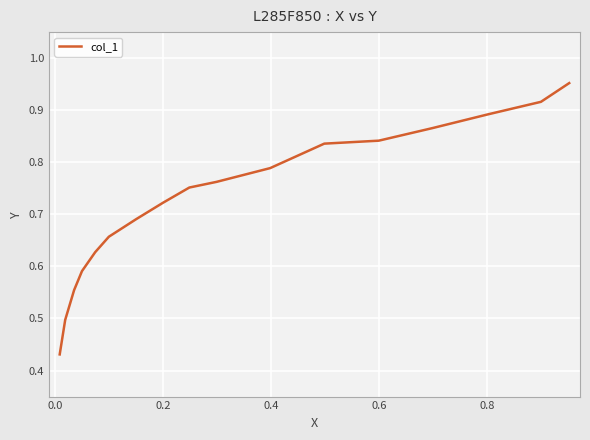

What is the difference between the maximum and minimum values?

0.5